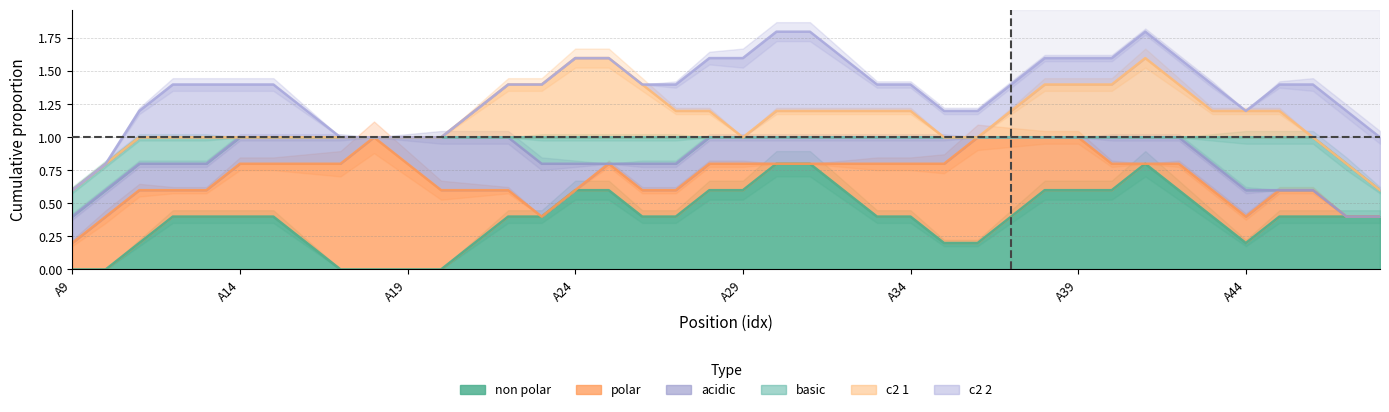

True or false: c2_2 and non_polar cross at least once.

False